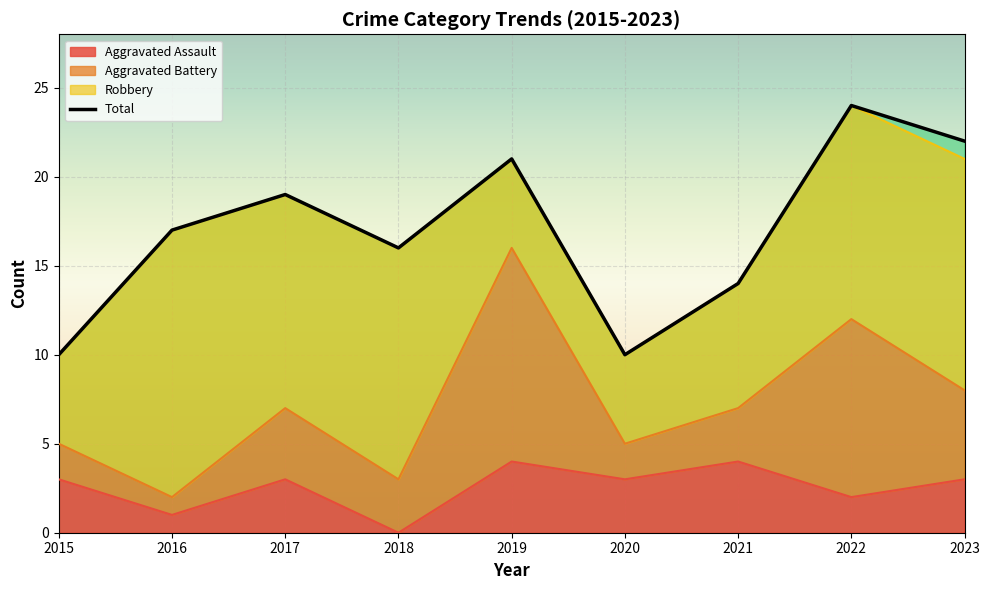

At which category does Total reach its first local peak?

2017